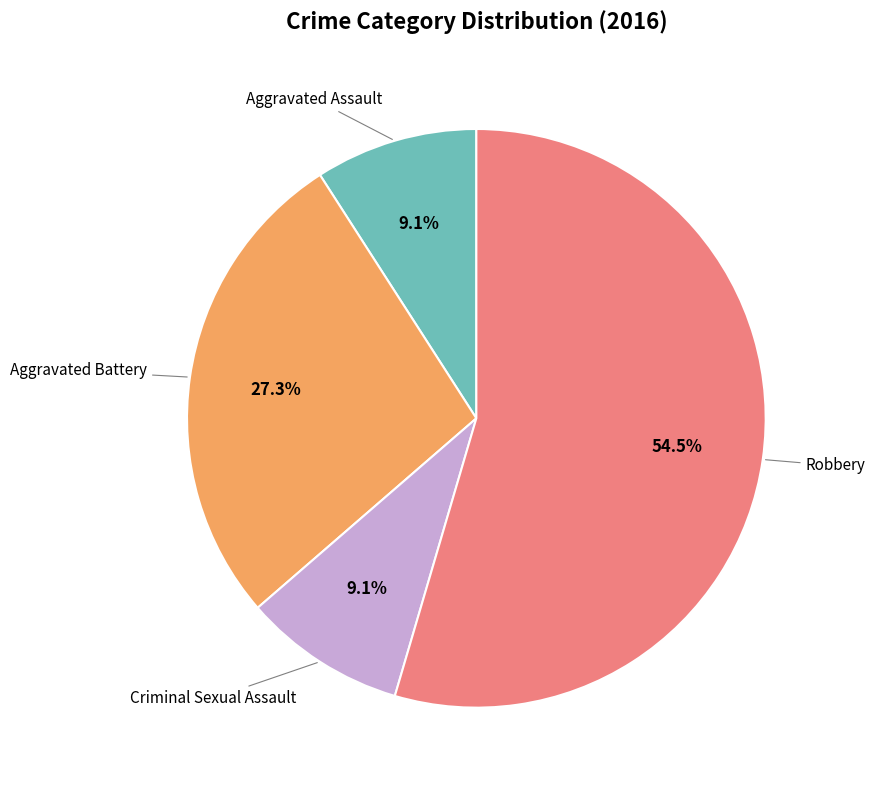

Is there a majority slice in this chart?

Yes